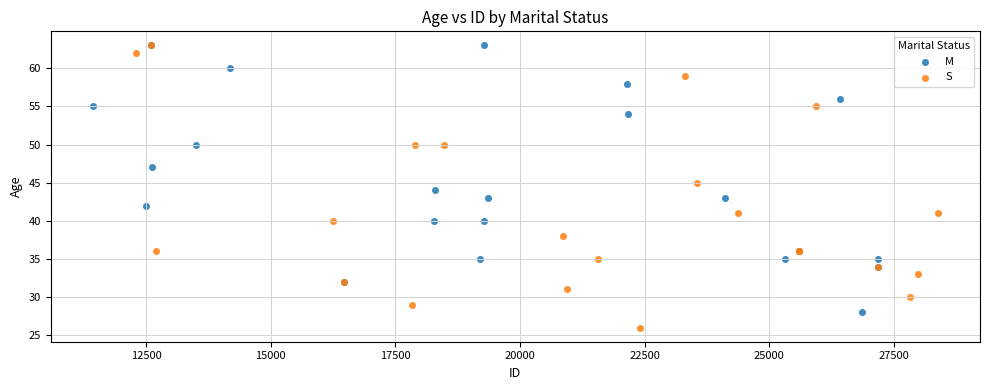

What are all the series names shown in the legend?

M, S